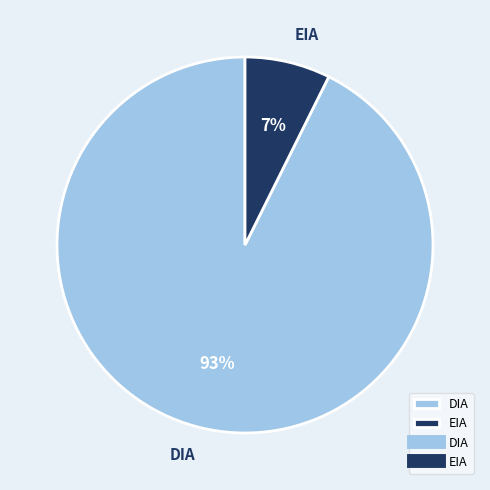

Does EIA represent more than half of the total?

No